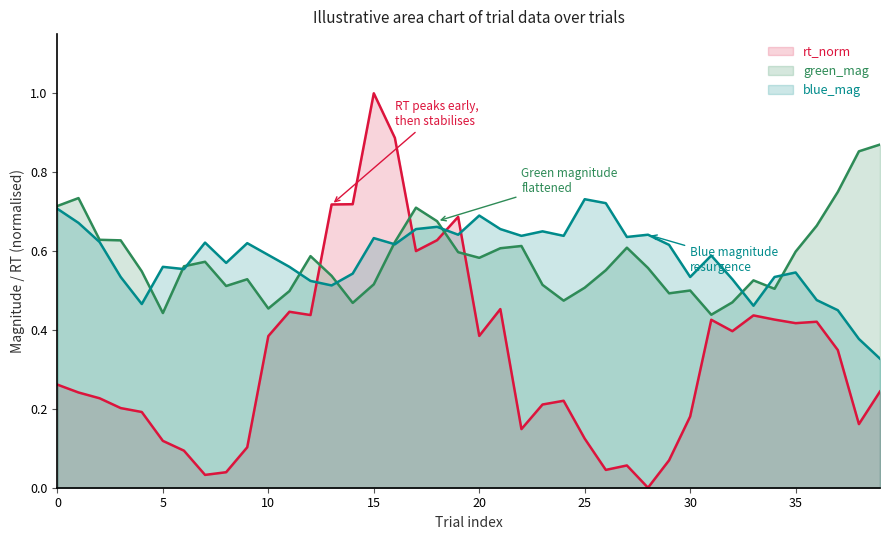

Is it true that rt_norm equals 0.2 at 10?

False